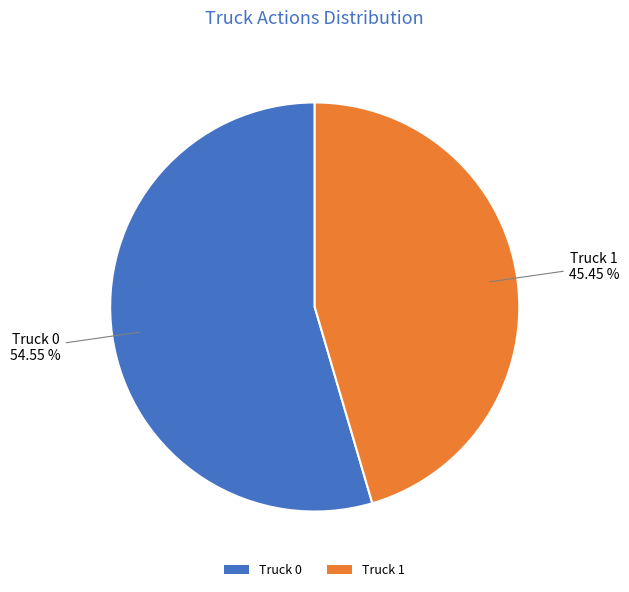

To the nearest percent, what is the combined percentage of Truck 0 and Truck 1?

100%